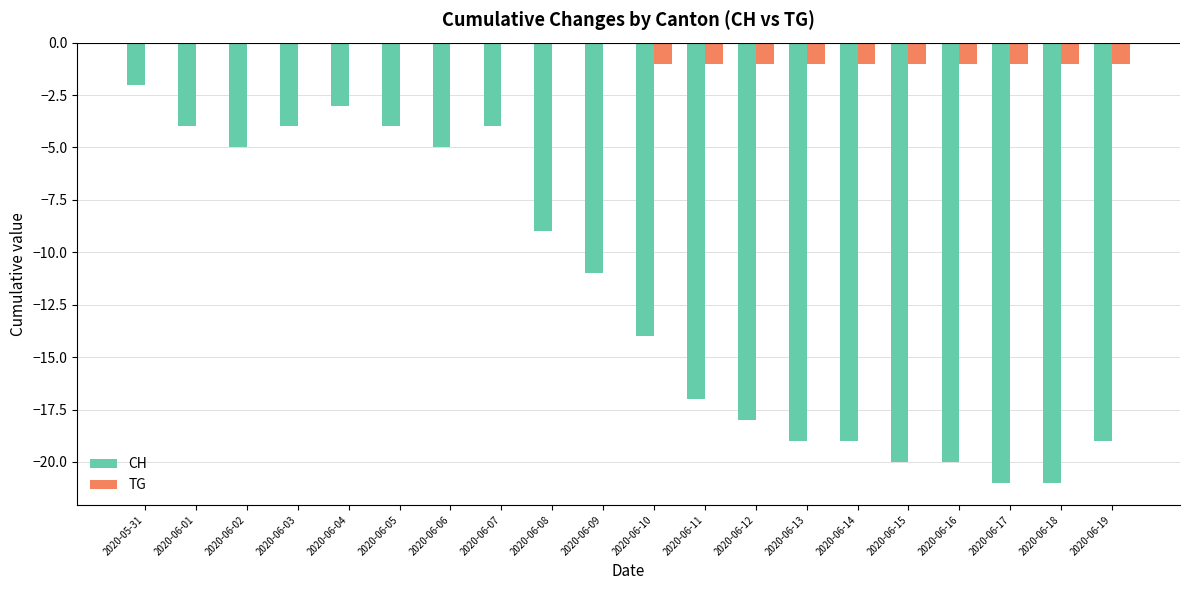

True or false: CH has a value of -6 at 2020-06-01.

False